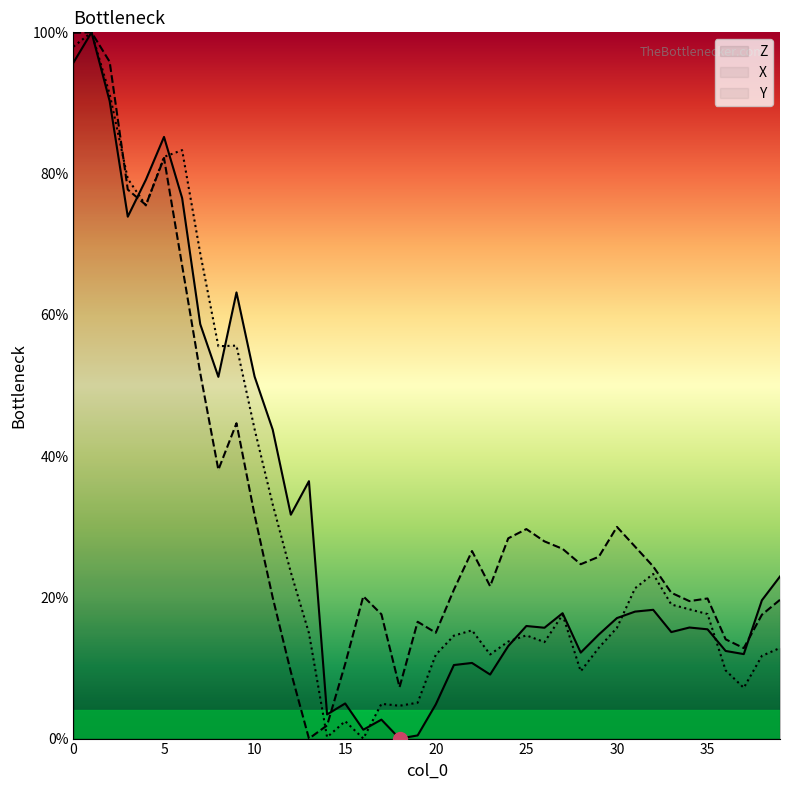

Is it true that X equals 51.7 at 7?

True